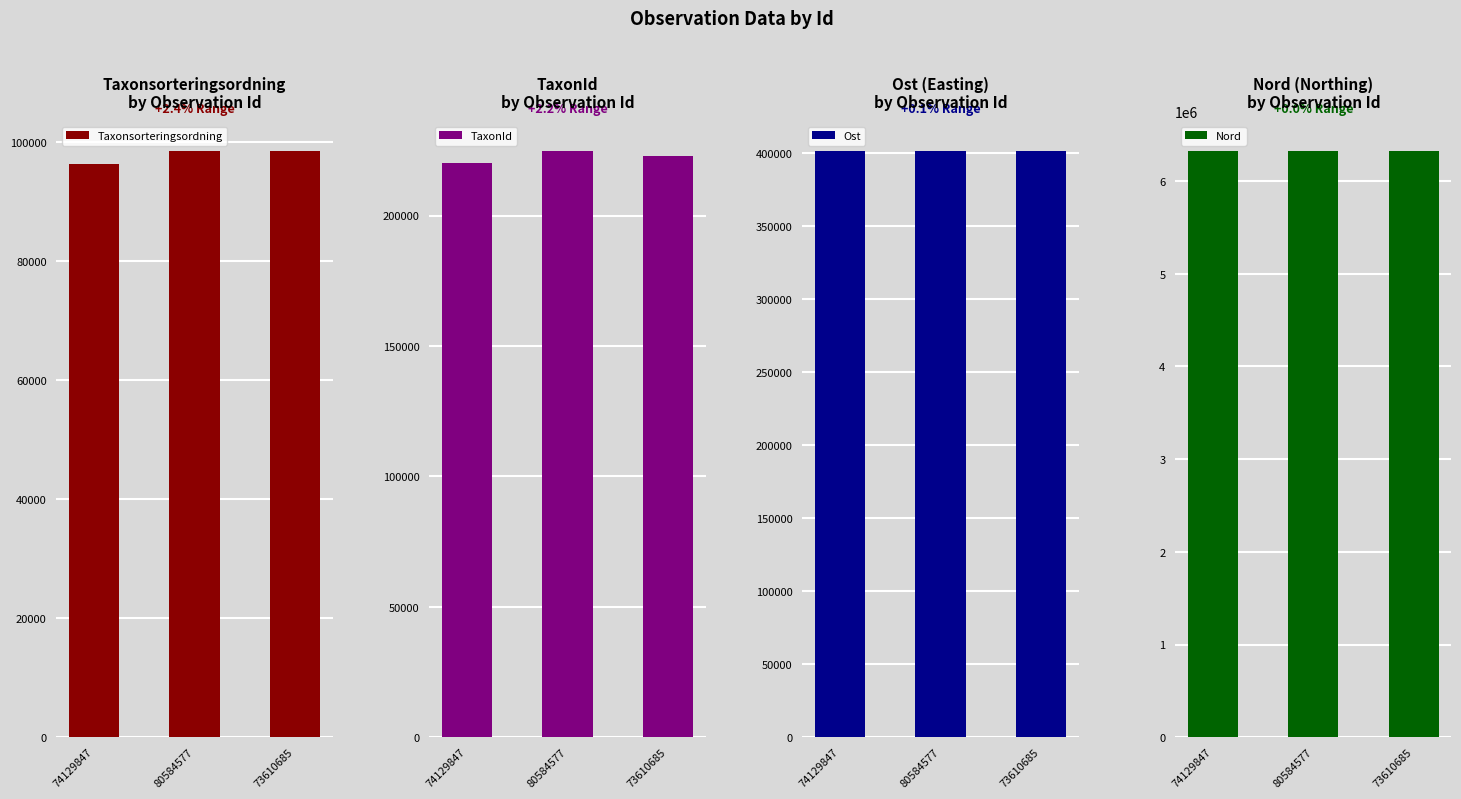

What is the sum of all Nord values?

18988702